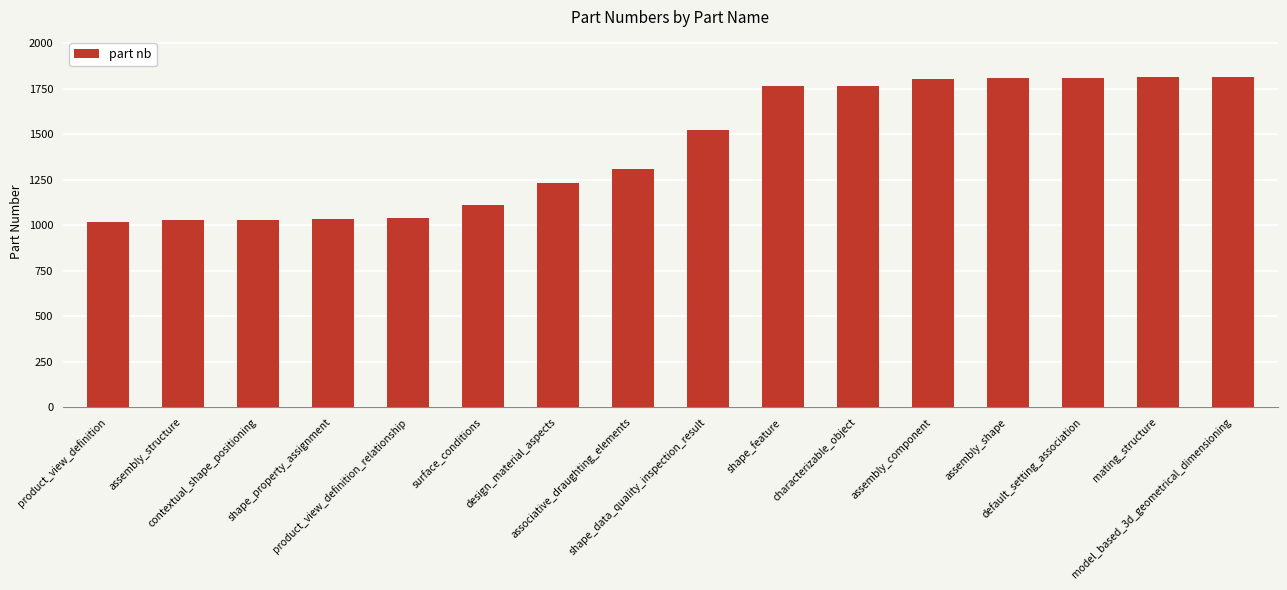

What is the maximum value shown in the chart?

1816